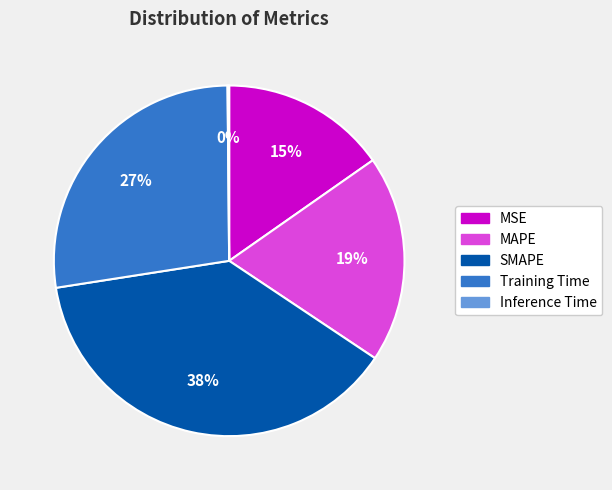

Is there a majority slice in this chart?

No